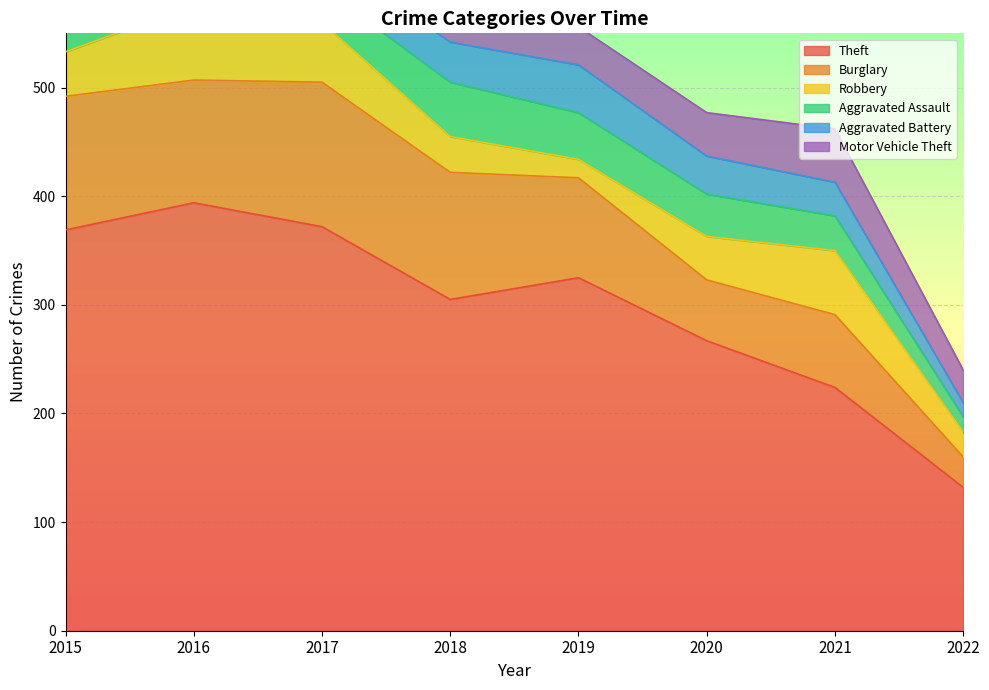

Rank the series at 2015 from lowest to highest value.

Aggravated Battery, Aggravated Assault, Robbery, Motor Vehicle Theft, Burglary, Theft